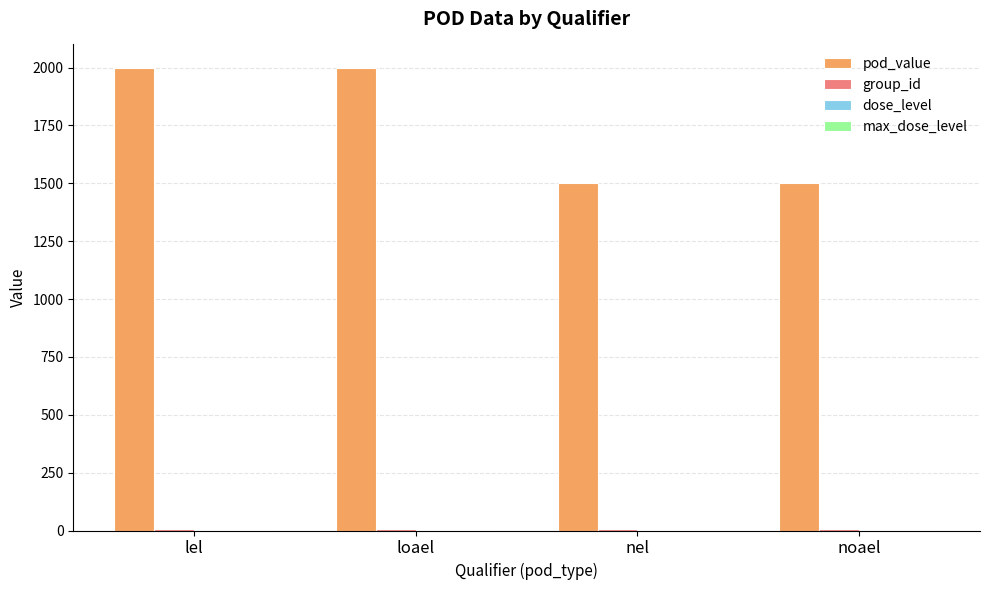

Which series changed the most between loael and noael?

pod_value